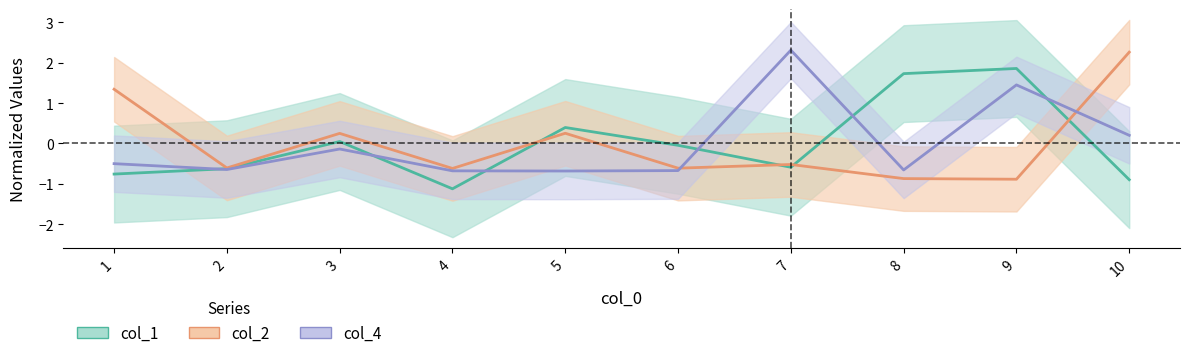

Reading right to left, list all the values displayed in this chart.

col_1: -0.9	1.9	1.7	-0.6	-0.0	0.4	-1.1	0.0	-0.6	-0.8
col_2: 2.3	-0.9	-0.9	-0.5	-0.6	0.3	-0.6	0.3	-0.6	1.3
col_4: 0.2	1.5	-0.7	2.3	-0.7	-0.7	-0.7	-0.1	-0.6	-0.5